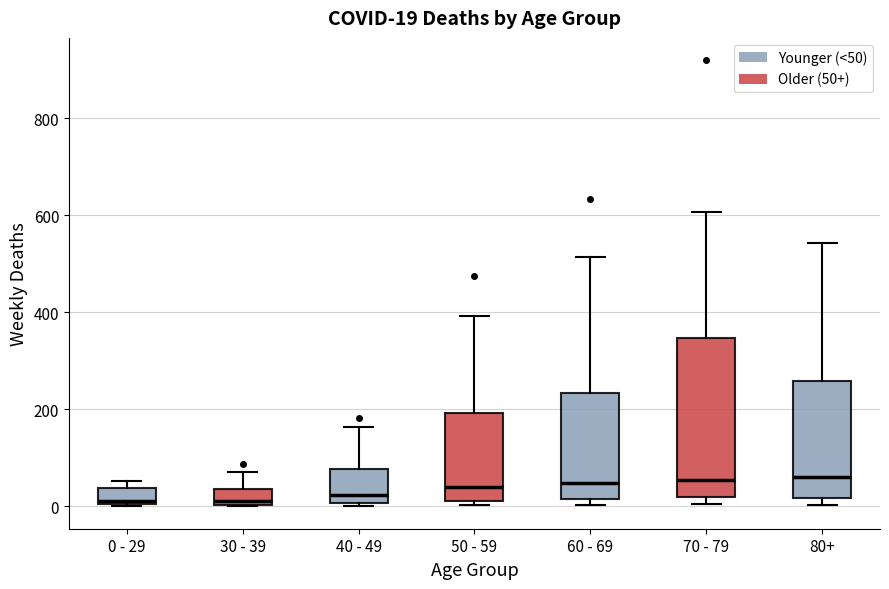

Which box is the tallest, from its lower edge to its upper edge?

70 - 79